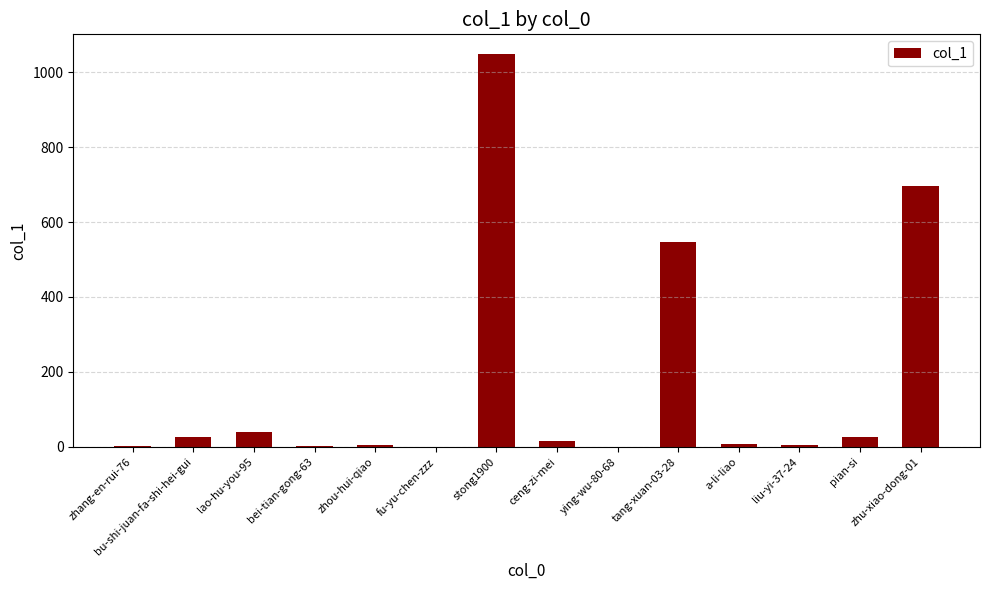

What is the maximum value shown in the chart?

1049